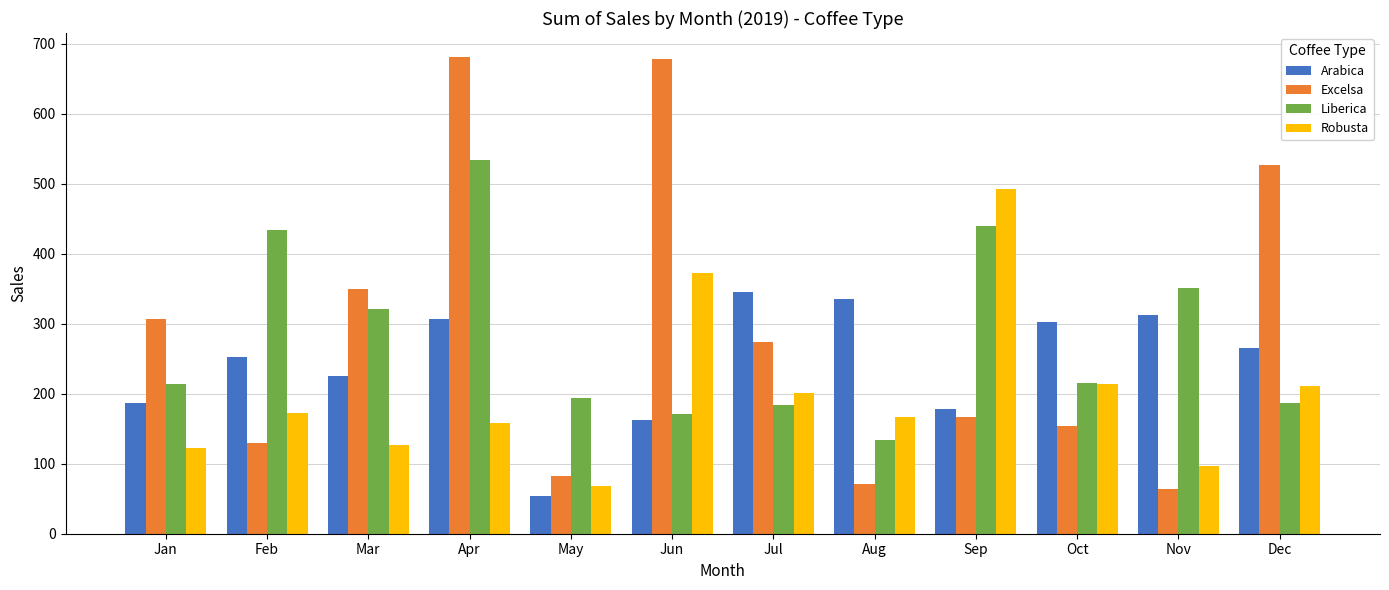

At Aug, list the series in order from smallest to largest.

Excelsa, Liberica, Robusta, Arabica